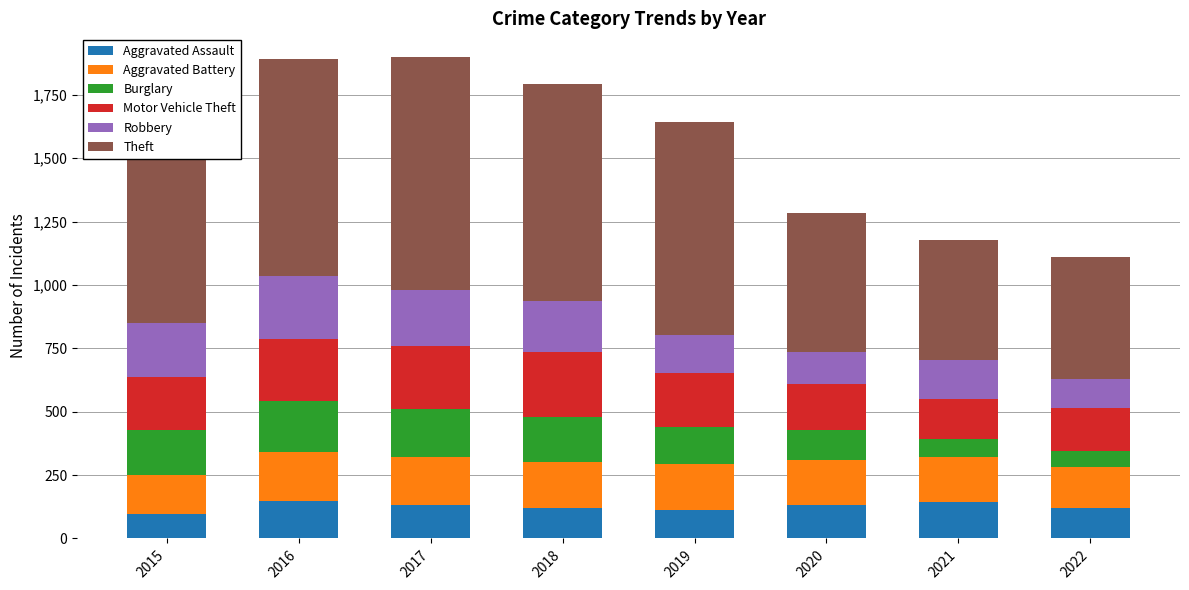

Does the chart contain stacked bars?

Yes